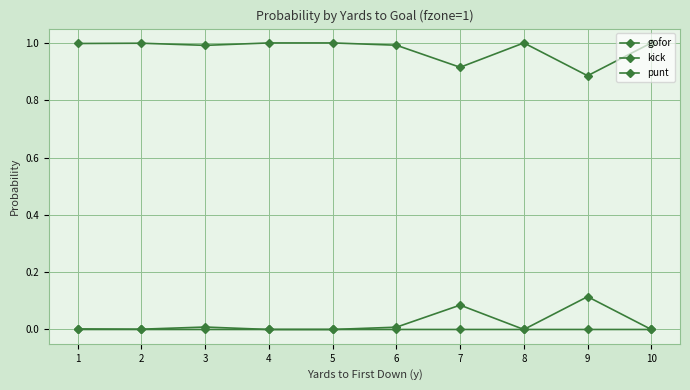

Does the chart have visible grid lines?

Yes